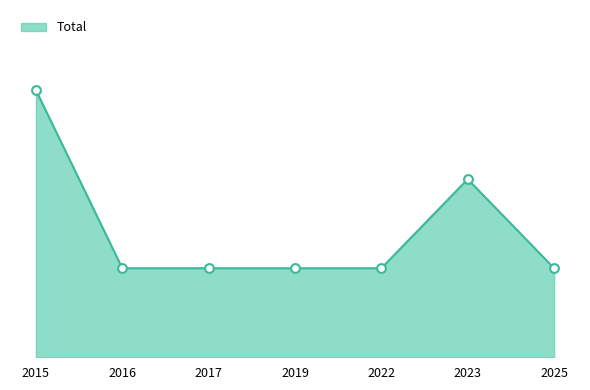

What is the change in value from 2016 to 2023?

+1